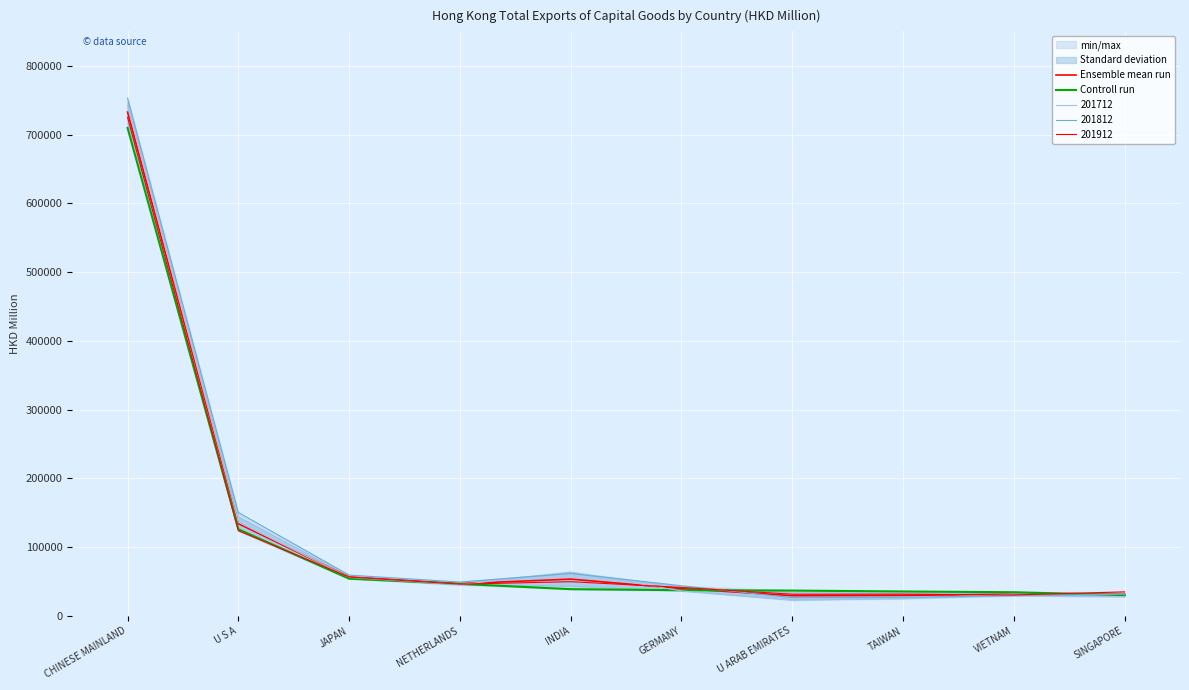

How many lines are shown in the chart?

2